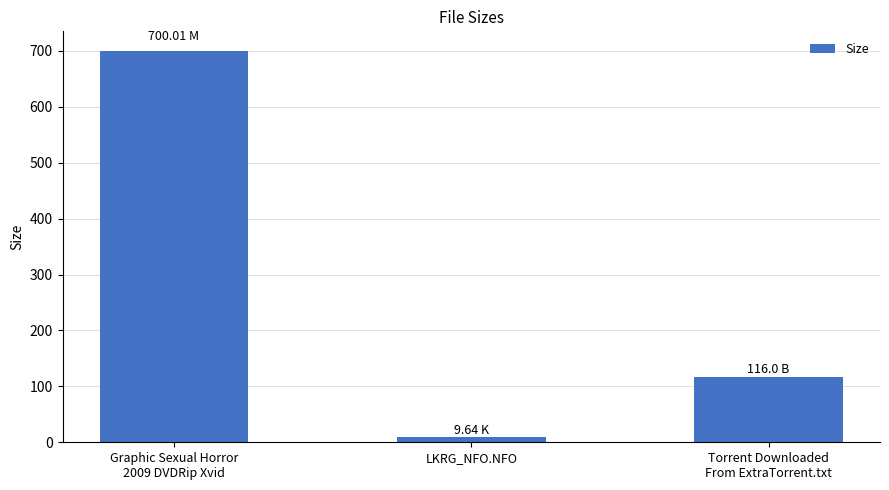

List the labels in order of value, largest first.

Graphic Sexual Horror
2009 DVDRip Xvid, Torrent Downloaded
From ExtraTorrent.txt, LKRG_NFO.NFO